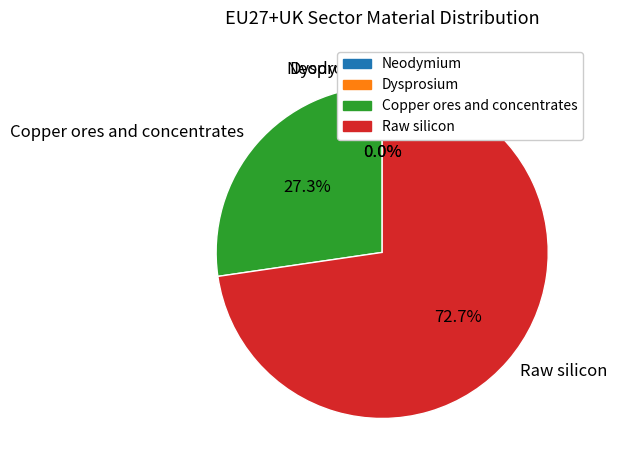

Does Dysprosium account for over 50% of the chart?

No